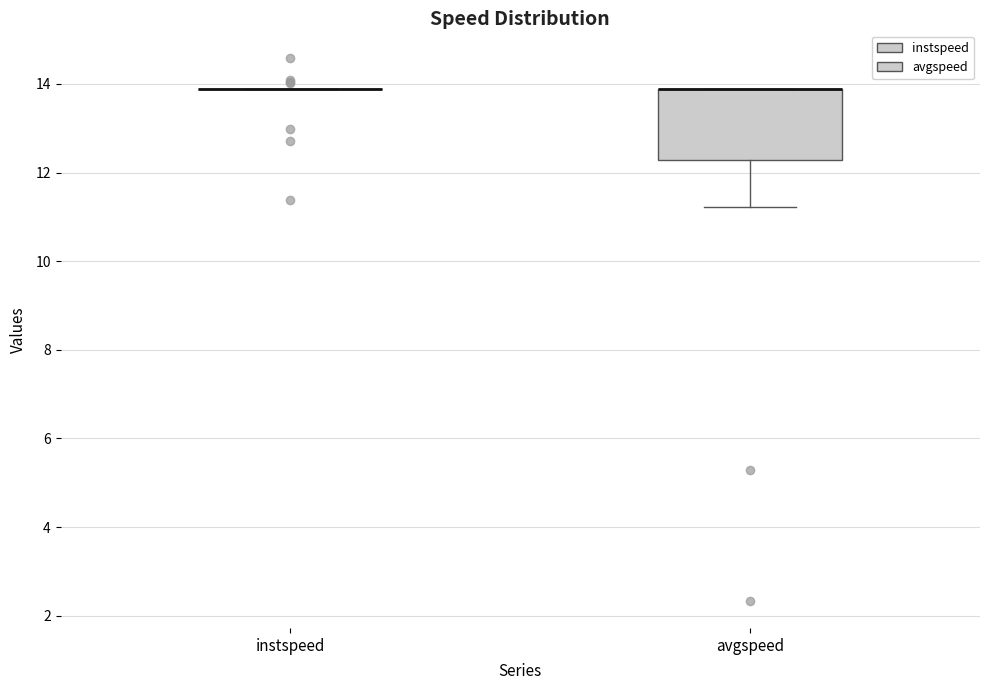

Reading left to right, read every box against the y-axis: the position of its median line, the range the box covers, and the ends of its whiskers. The values are not printed on the chart, so give them approximately, as read against the axis.

instspeed: box collapsed to a line at 13.8, whiskers 13.8 to 13.8
avgspeed: median 13.8 (drawn on the box's upper edge), box 12.2 to 13.8, whiskers 11.2 to 13.8